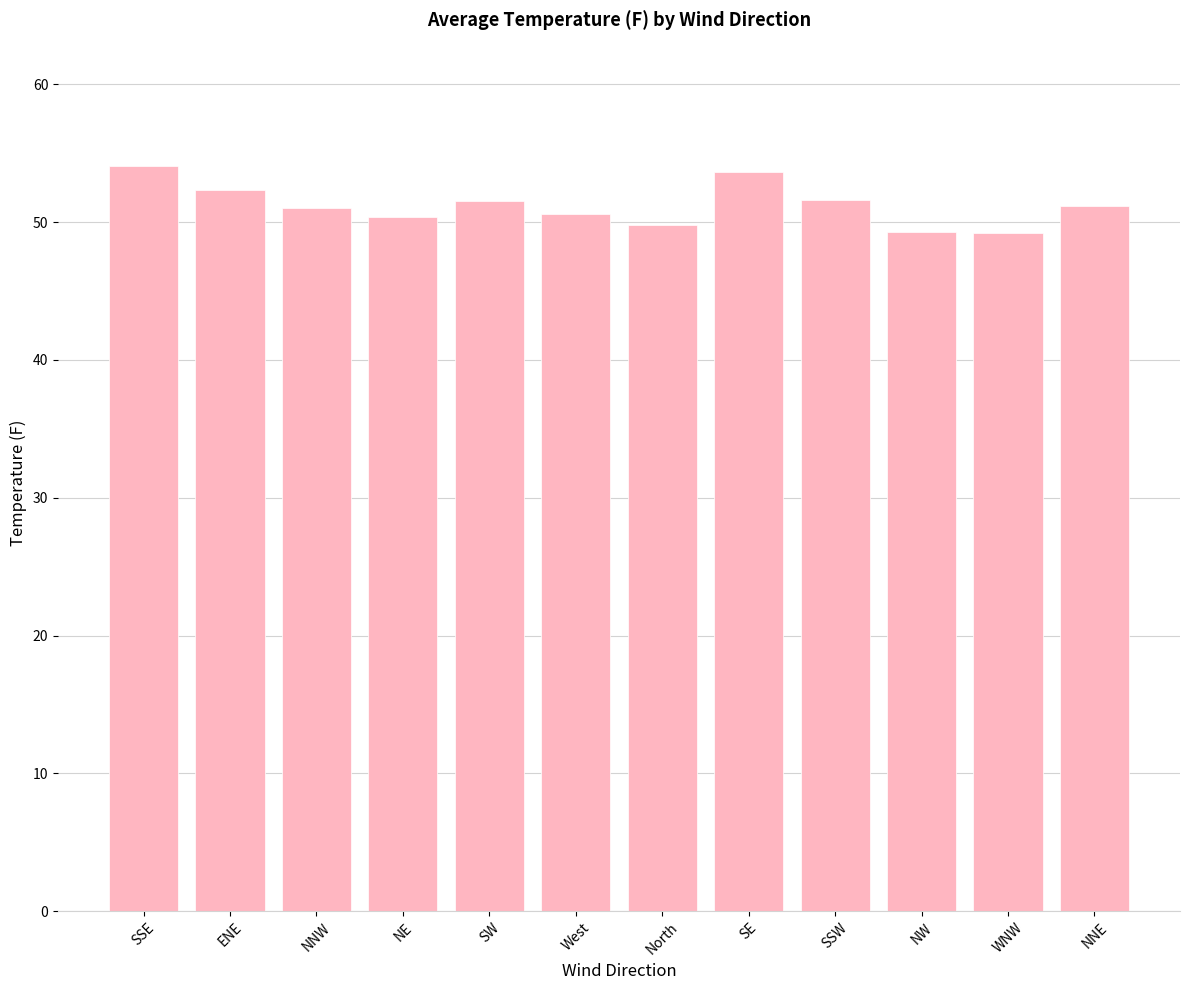

Between SW and West, which is larger?

SW